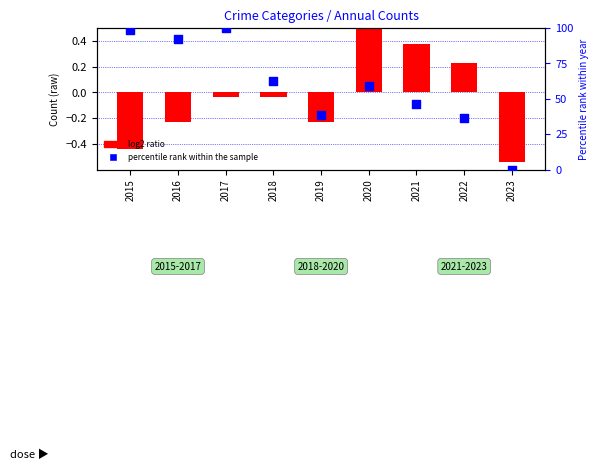

Which series contains the lowest Y value?

log2 ratio